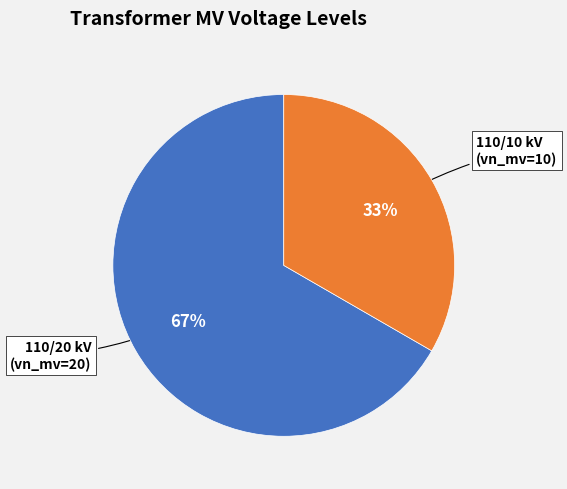

Rank the categories by value from lowest to highest.

110/10 kV (vn_mv=10), 110/20 kV (vn_mv=20)